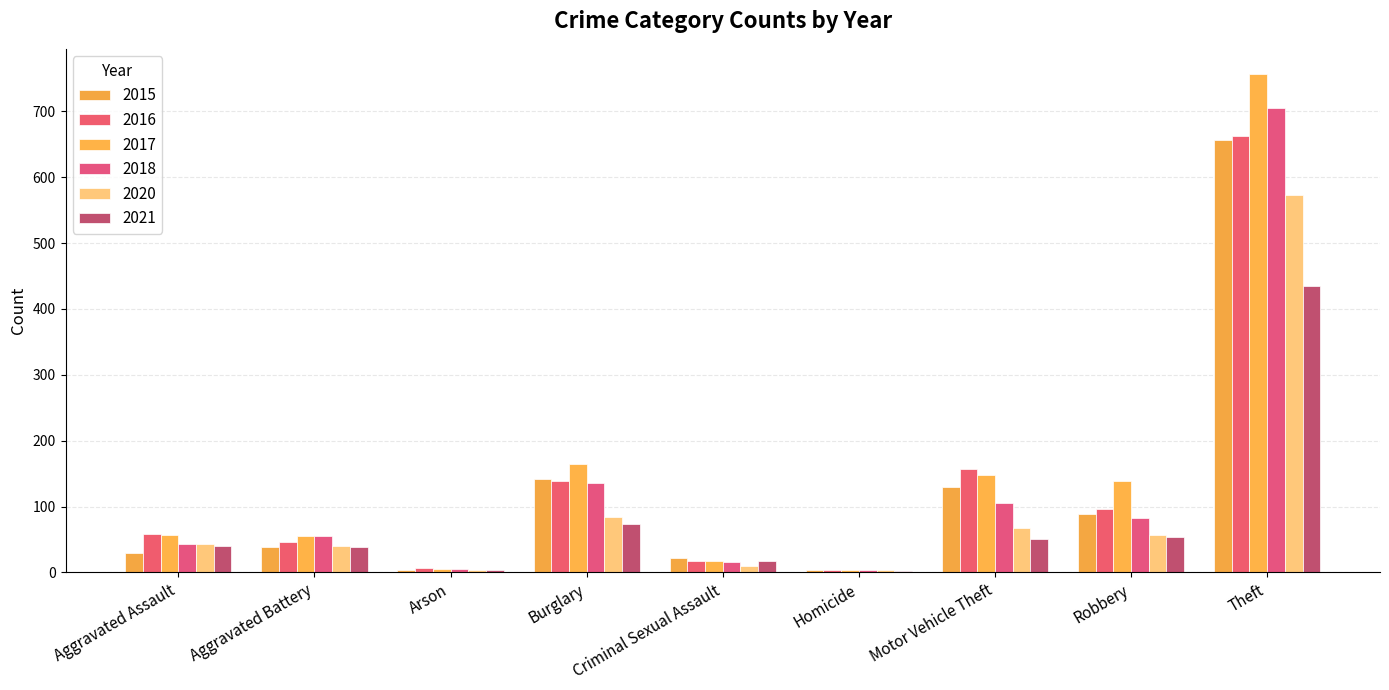

Reading left to right, what are all the values shown in this chart?

2015: 29	39	4	141	22	4	130	89	656
2016: 59	46	6	139	18	4	157	96	662
2017: 57	55	5	164	18	4	148	138	757
2018: 43	55	5	135	15	3	105	83	705
2020: 43	40	4	84	10	4	67	56	573
2021: 40	39	4	74	18	2	51	53	435